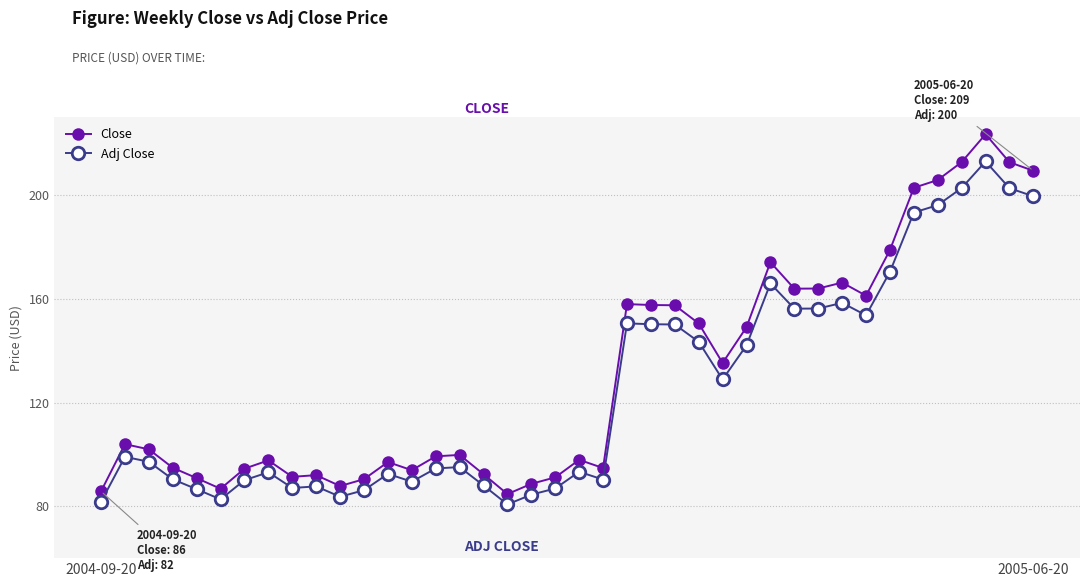

Does the chart display data point markers on the line(s)?

Yes